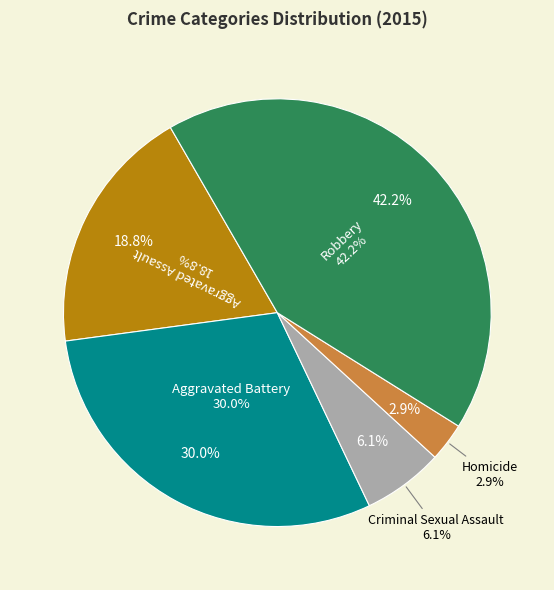

Does Aggravated Assault represent more than half of the total?

No